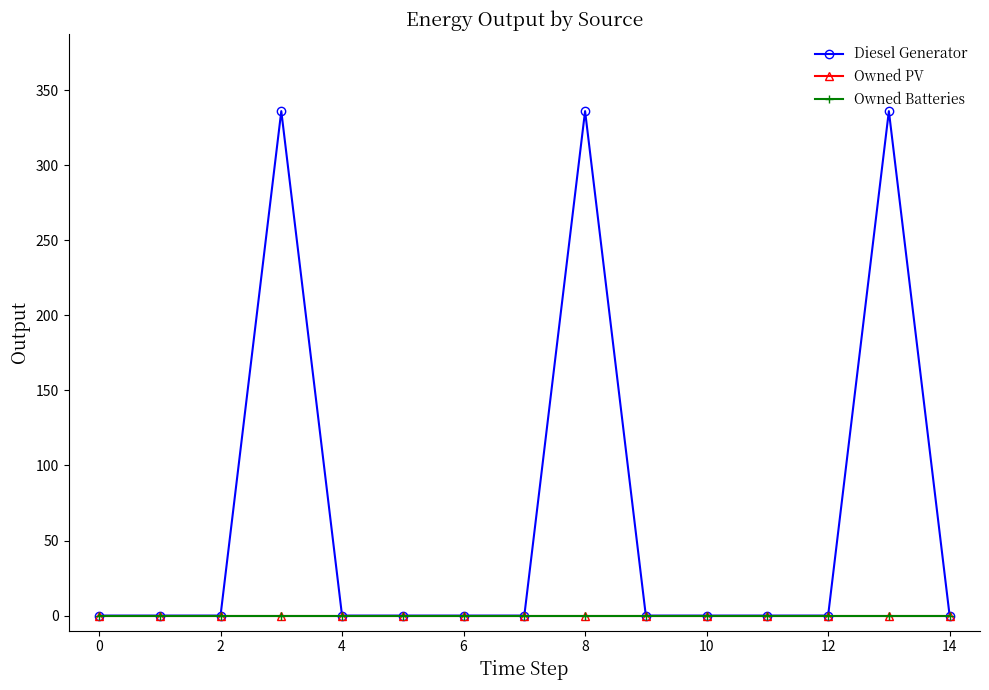

Rank the series by their maximum value, from lowest to highest.

Owned PV, Owned Batteries, Diesel Generator